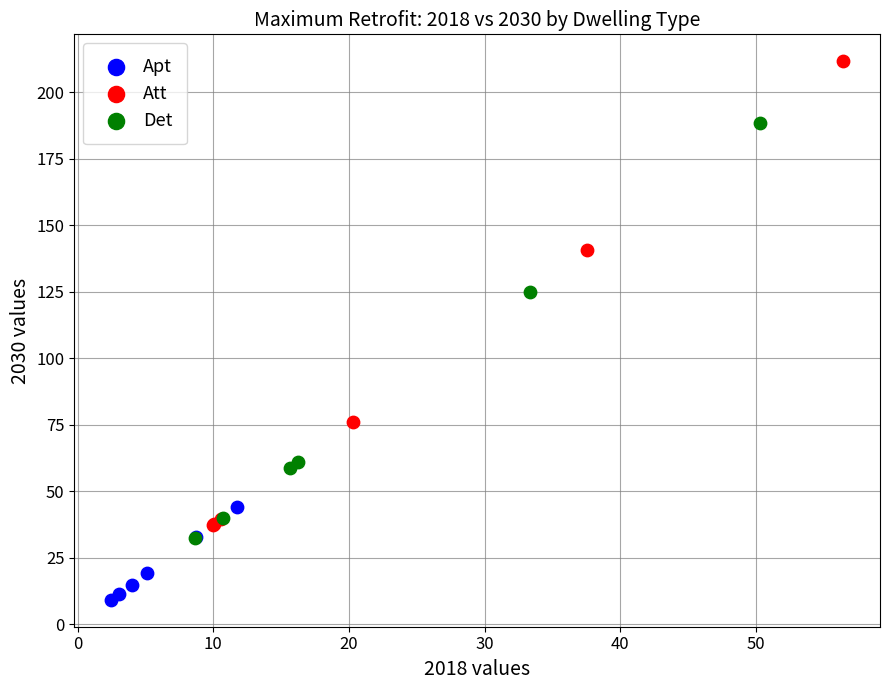

Which series contains the lowest Y value?

Apt